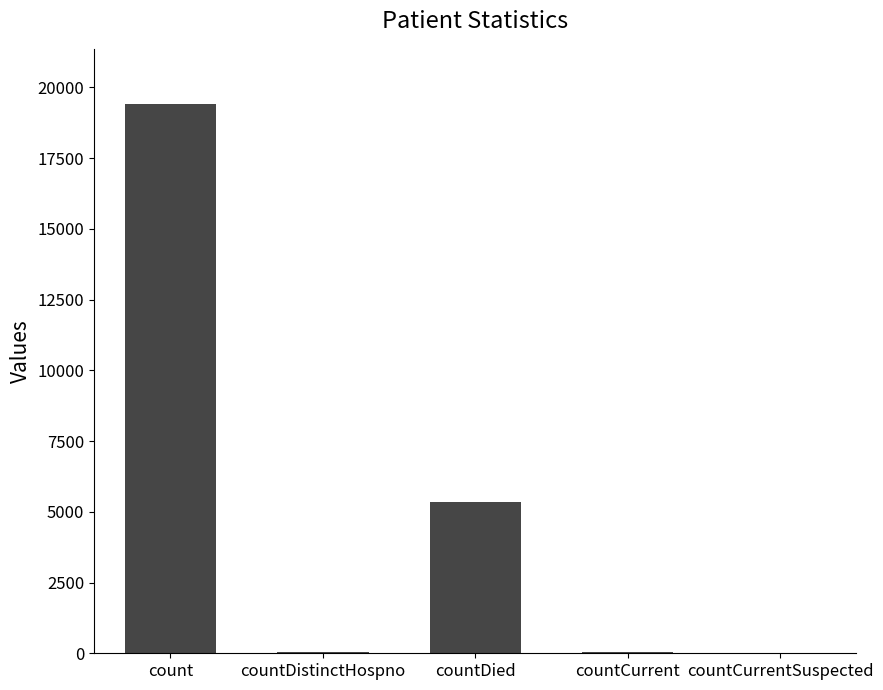

The chart shows a value of 8124 at countDied. True or false?

False